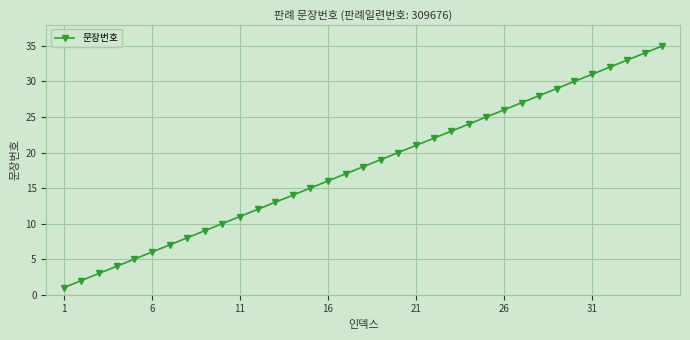

What is the difference between the maximum and minimum values?

34